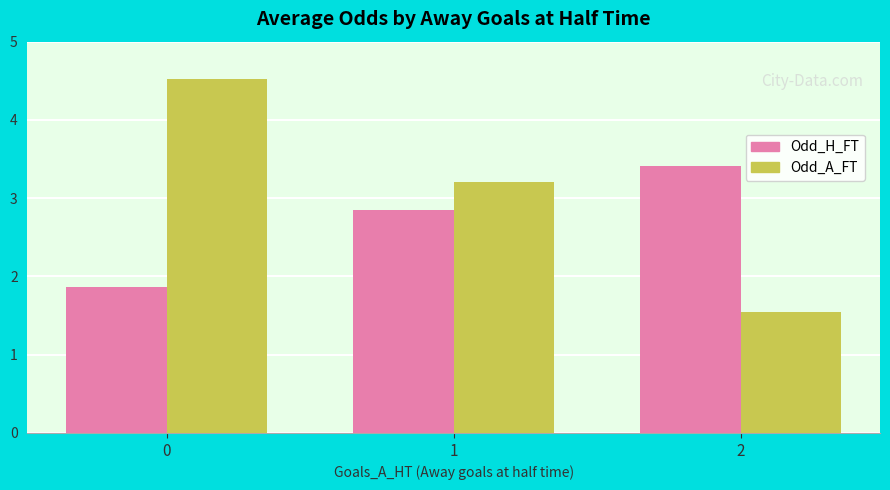

Reading left to right, what are all the values shown in this chart?

Odd_H_FT: 1.9	2.9	3.4
Odd_A_FT: 4.5	3.2	1.5